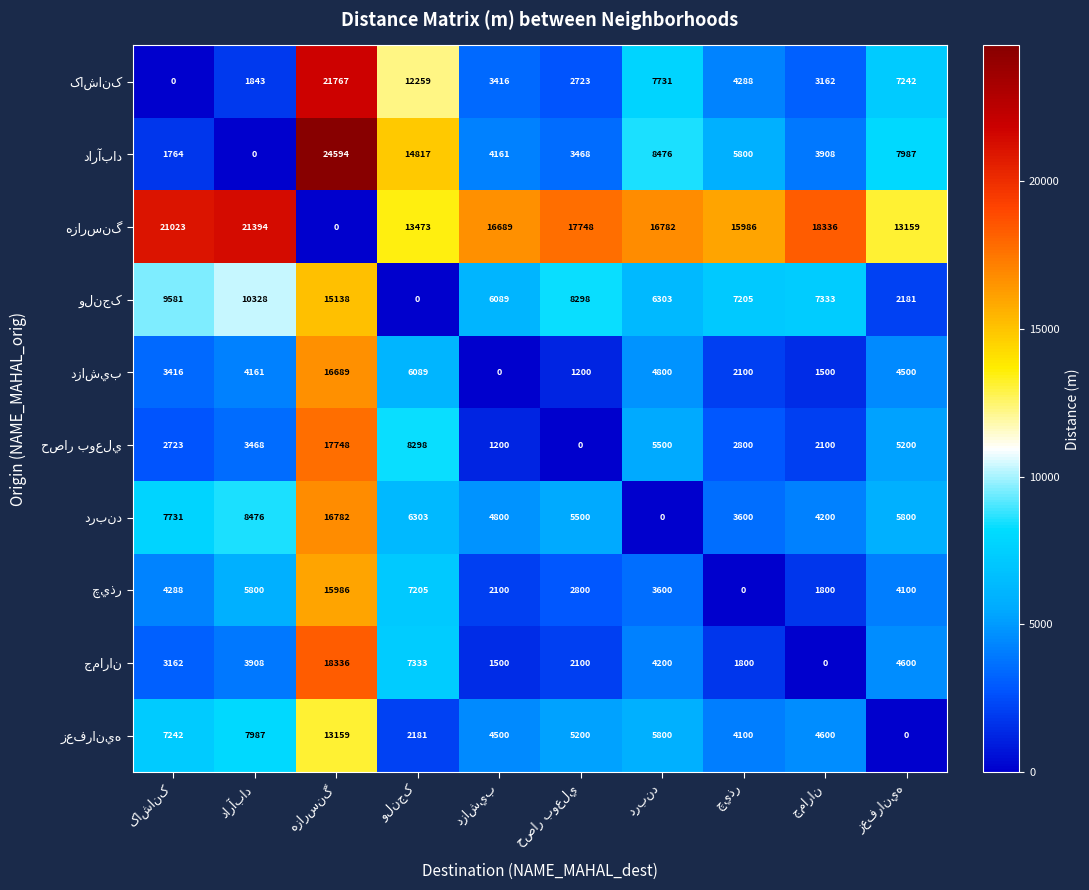

What is the maximum value shown in the chart?

24594